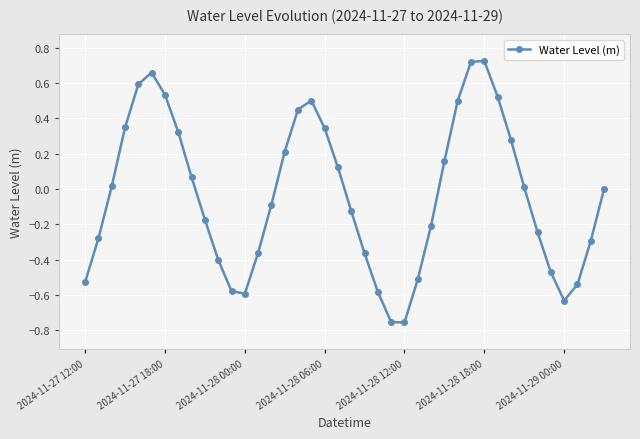

What is the sum of all values?

-1.4